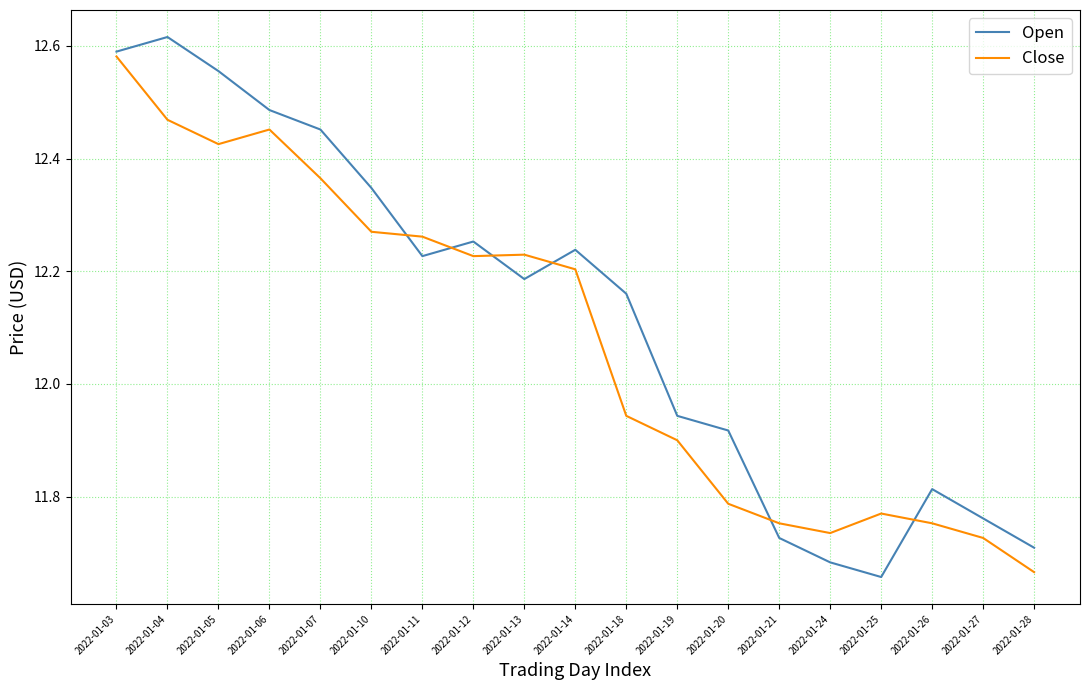

How many values in the Open series exceed 12?

11